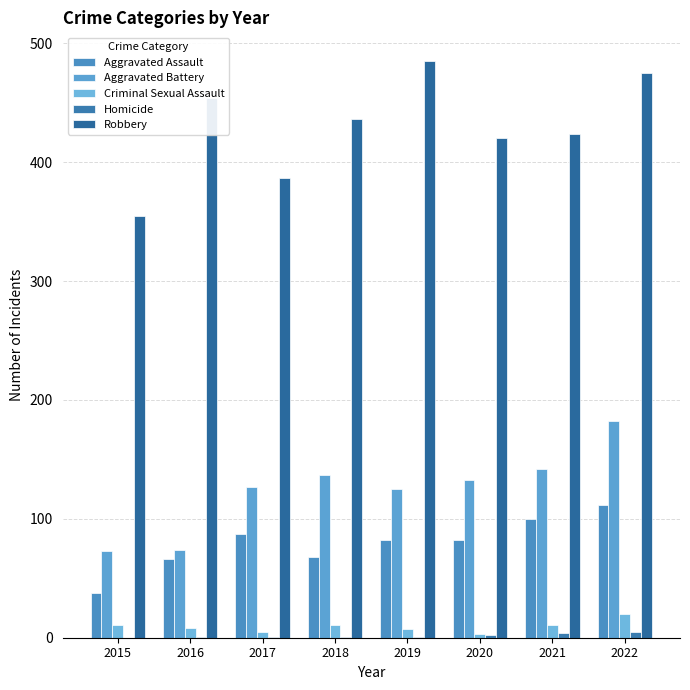

Reading left to right, transcribe all the data shown in this chart.

Aggravated Assault: 38	66	87	68	82	82	100	112
Aggravated Battery: 73	74	127	137	125	133	142	182
Criminal Sexual Assault: 11	8	5	11	7	3	11	20
Homicide: 0	1	1	1	1	2	4	5
Robbery: 355	454	387	436	485	420	424	475